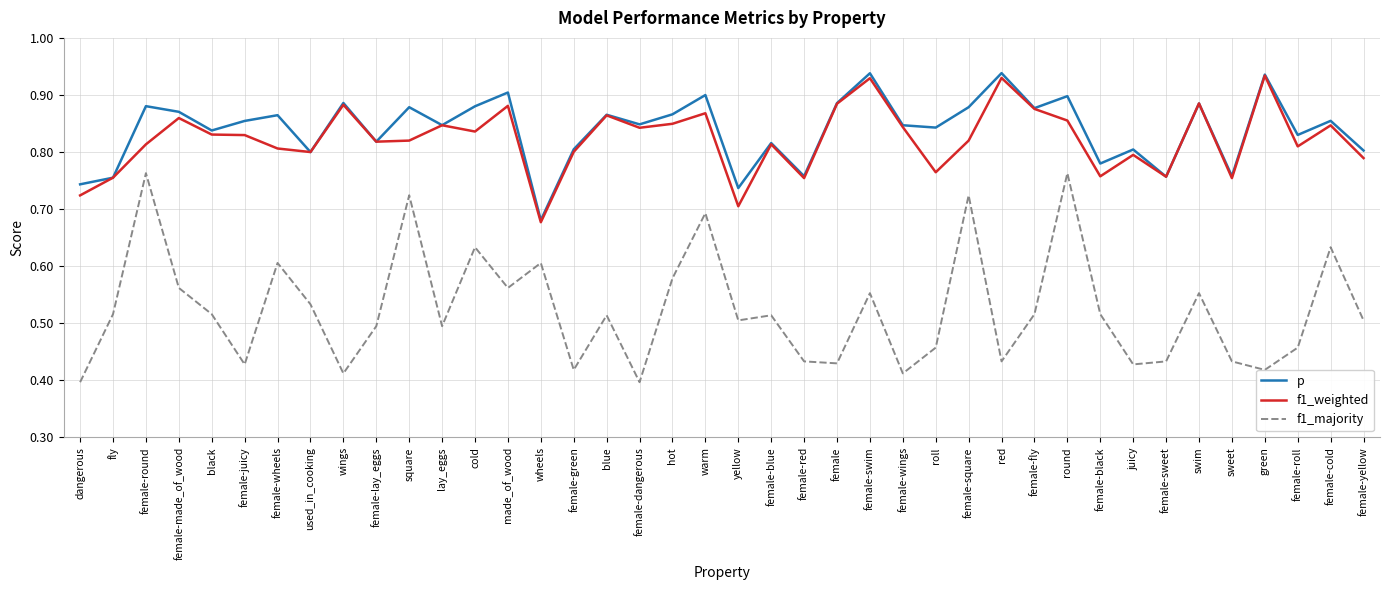

How many lines are shown in the chart?

3